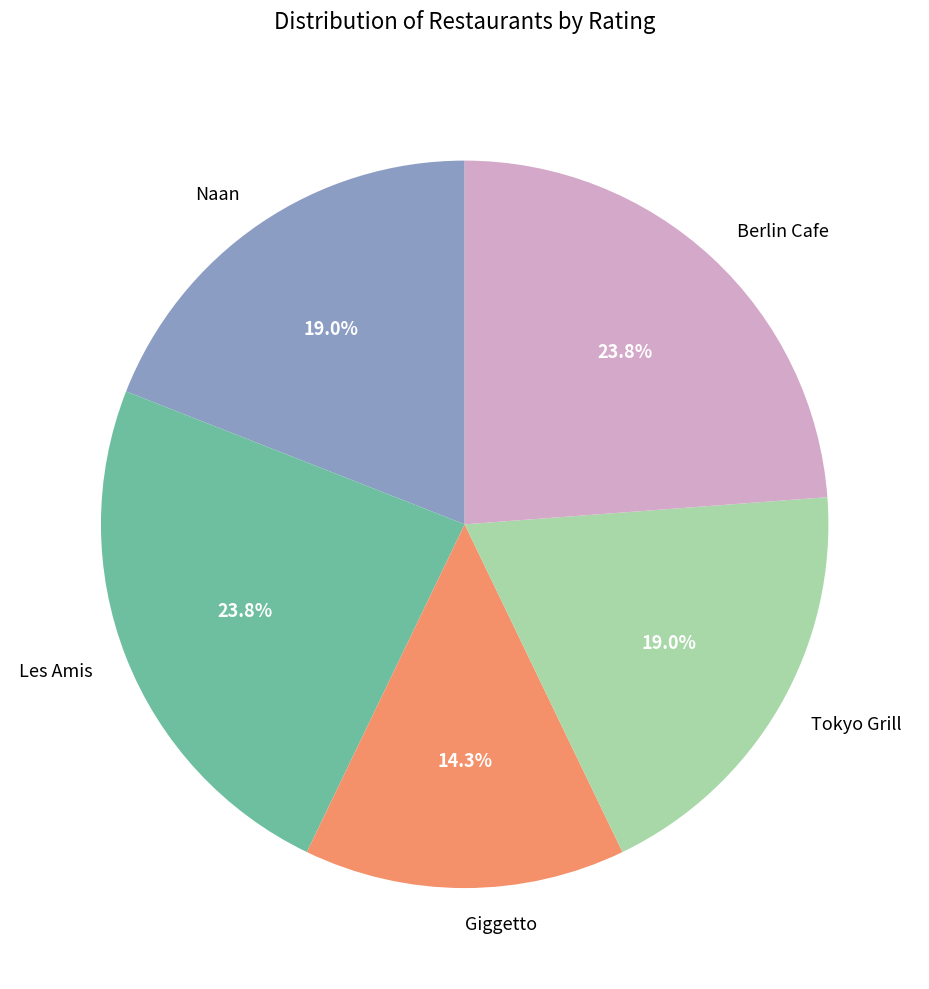

Is the sum of Berlin Cafe and Les Amis greater than half?

No